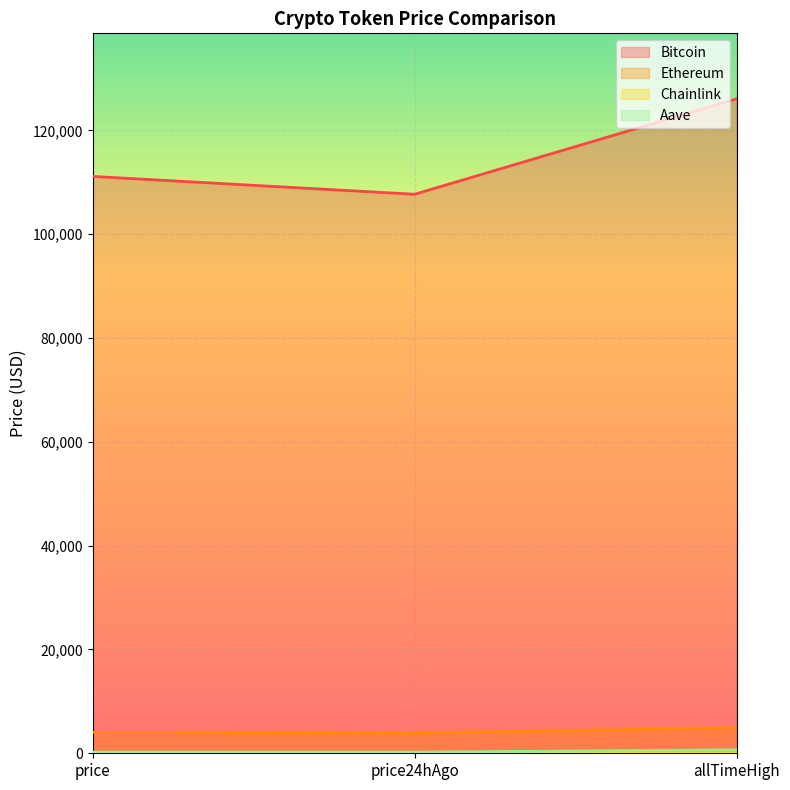

The Chainlink series shows 76.5 at allTimeHigh. True or false?

False